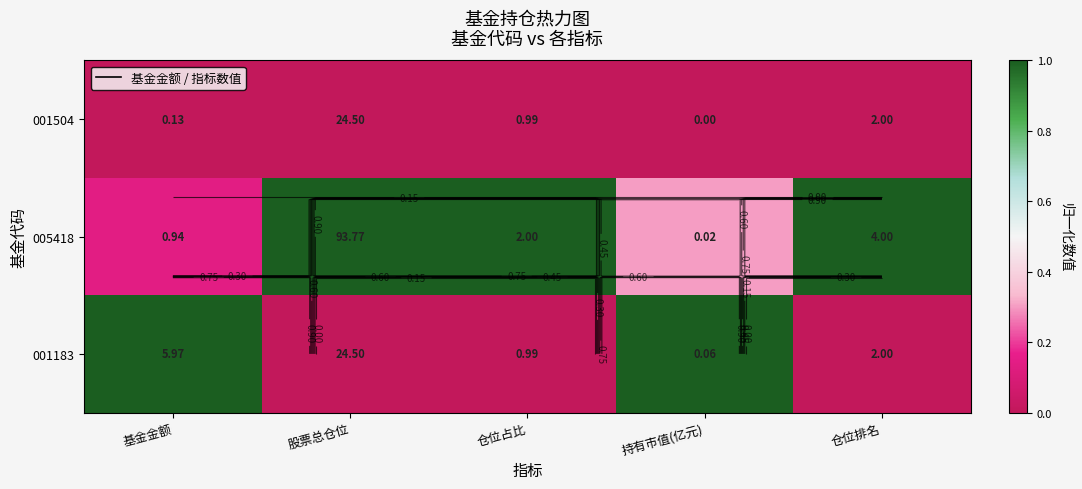

How many distinct data groups are displayed?

3